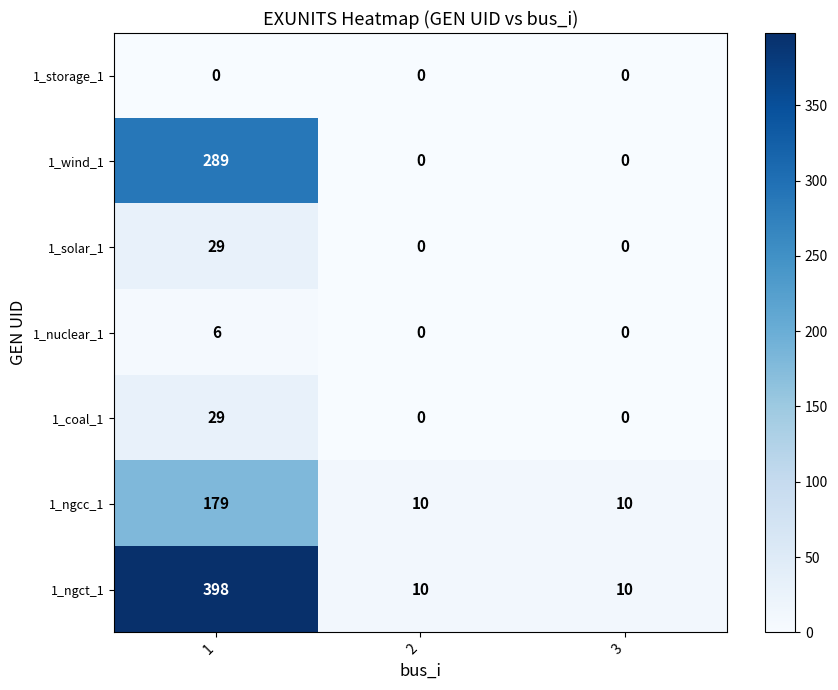

What is the total value across all series at 2?

20